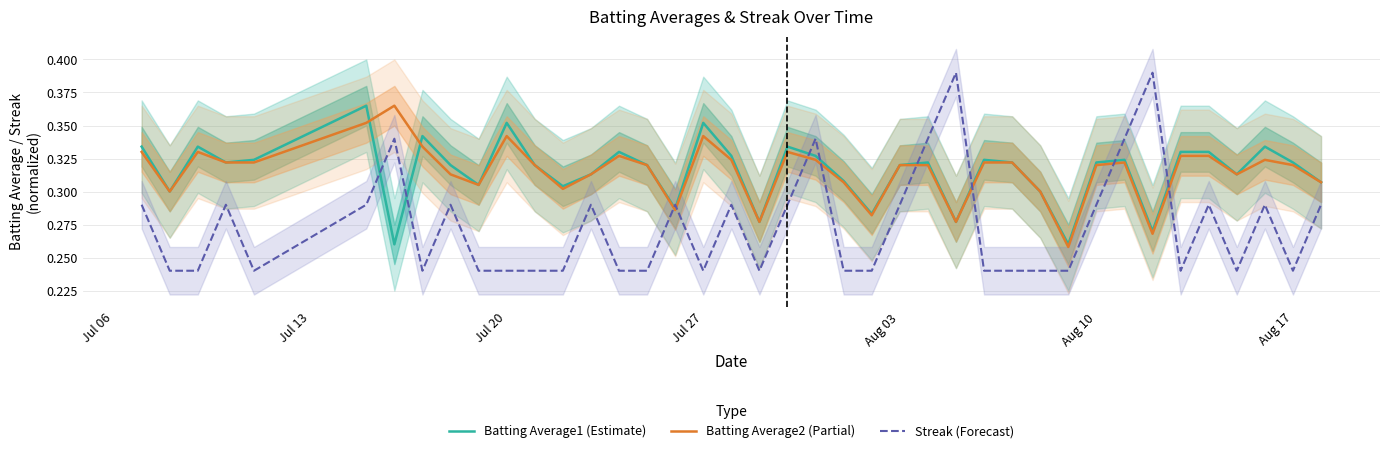

After their last crossing, which series has the higher values: Batting Average1 (Estimate) or Streak (Forecast)?

Batting Average1 (Estimate)